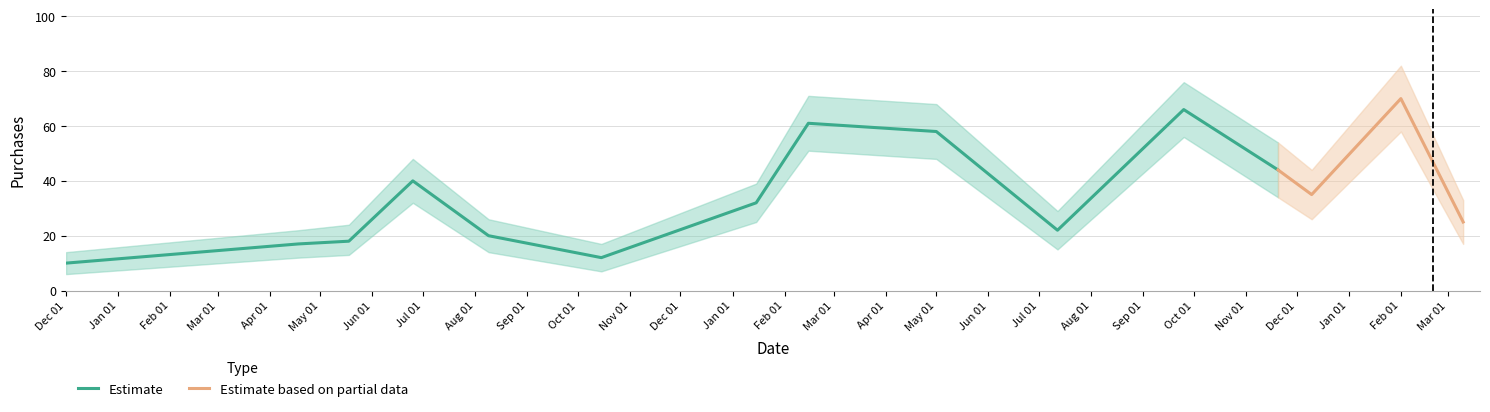

What is the maximum value for Estimate?

66